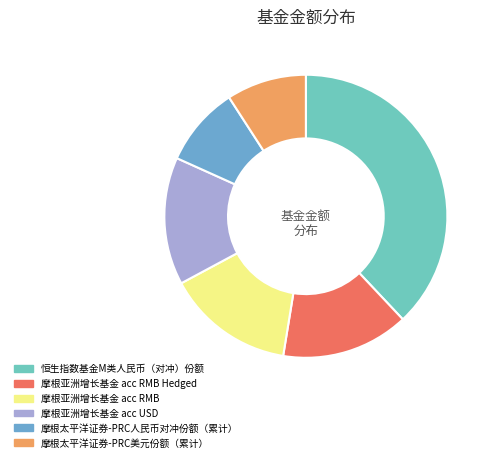

How many slices are in this pie chart?

6